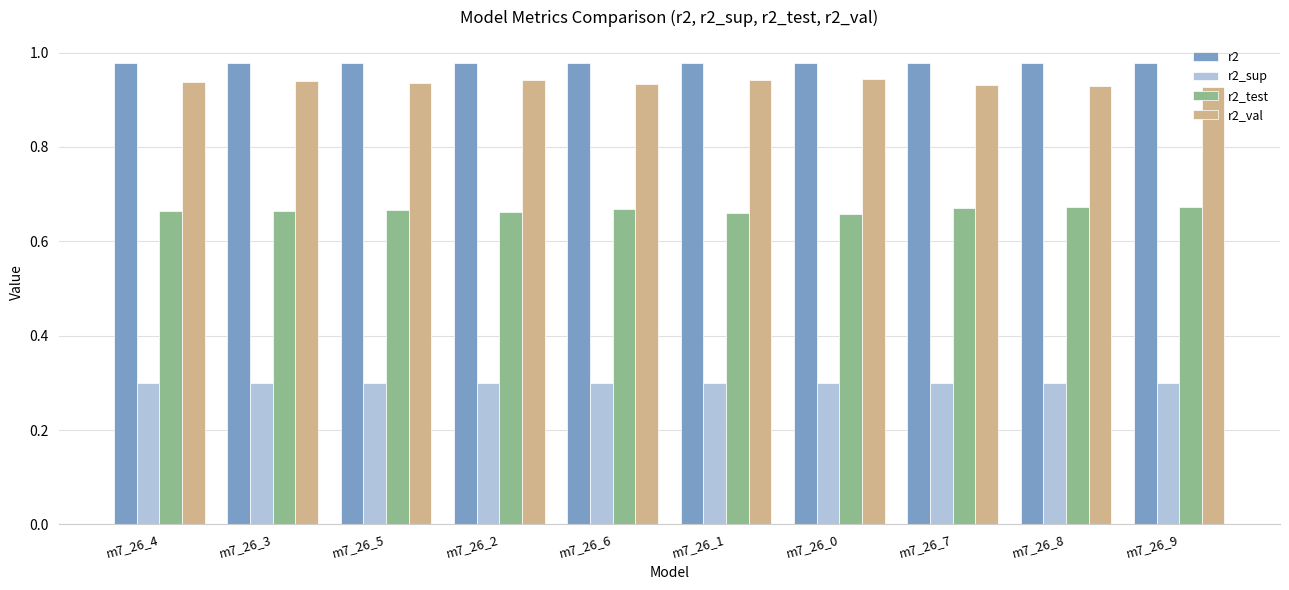

How many data points does each series have?

10